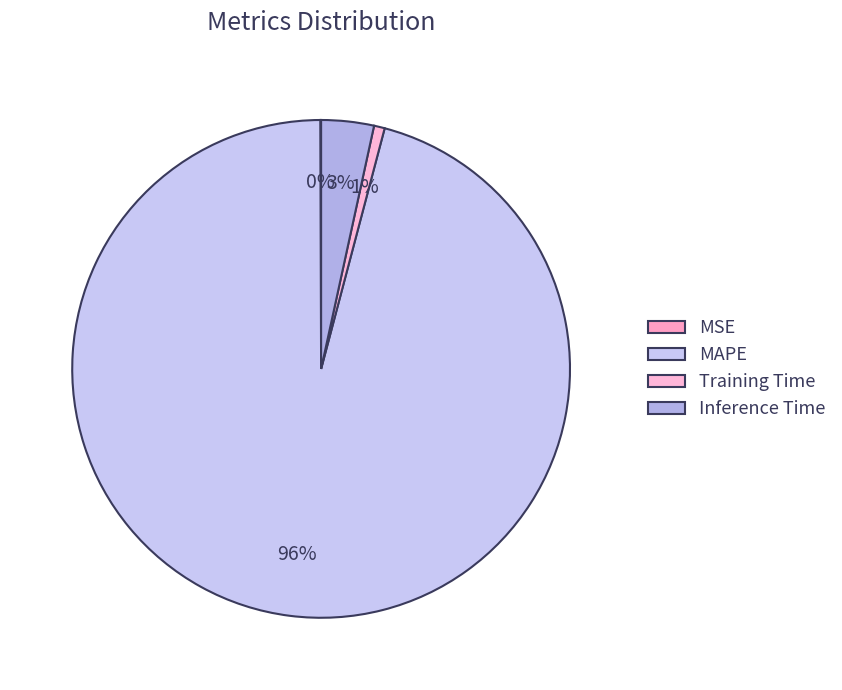

Combined, do MSE and Inference Time account for over 50%?

No